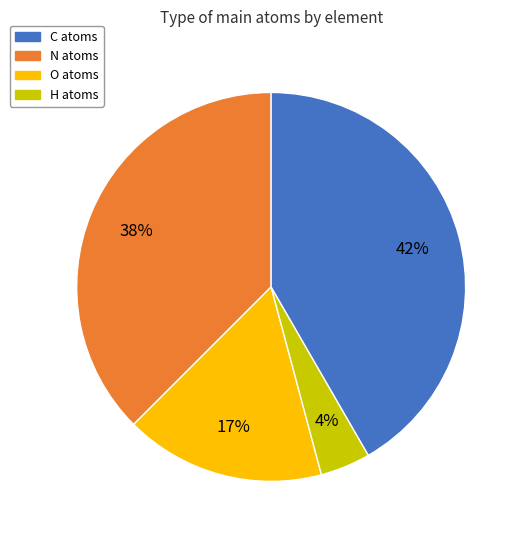

Approximately how many times larger is the value at C atoms compared to H atoms?

0.9